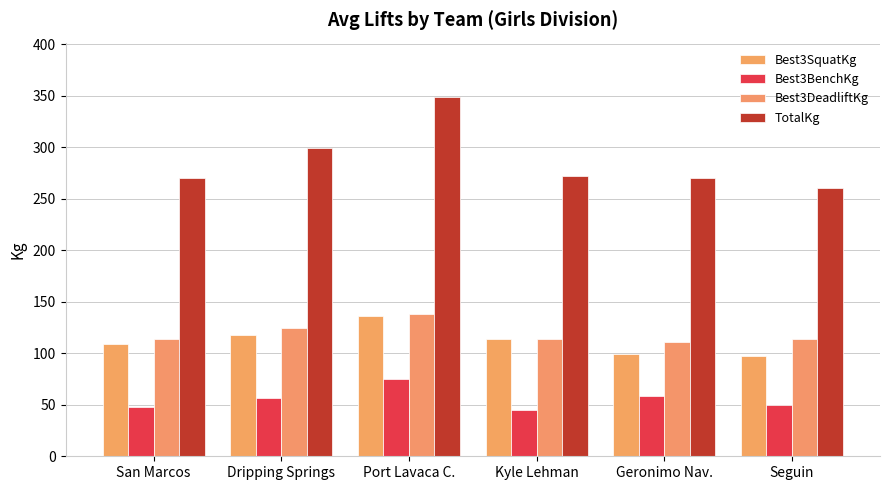

Which series has the largest total across all categories?

TotalKg